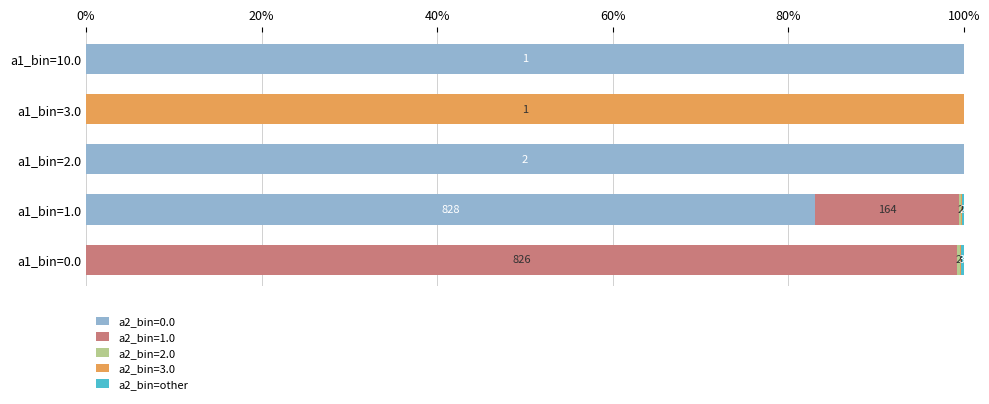

True or false: a2_bin=0.0 has a value of 100.0 at a1_bin=2.0.

True